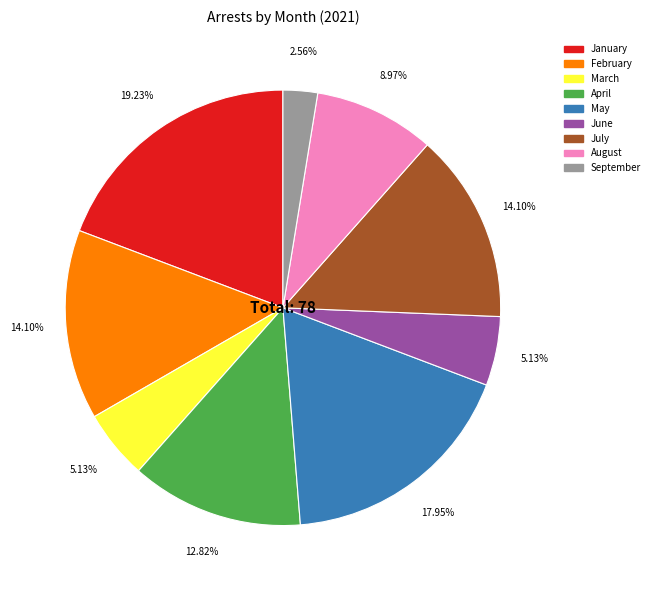

The February slice represents 3% of the pie. True or false?

False